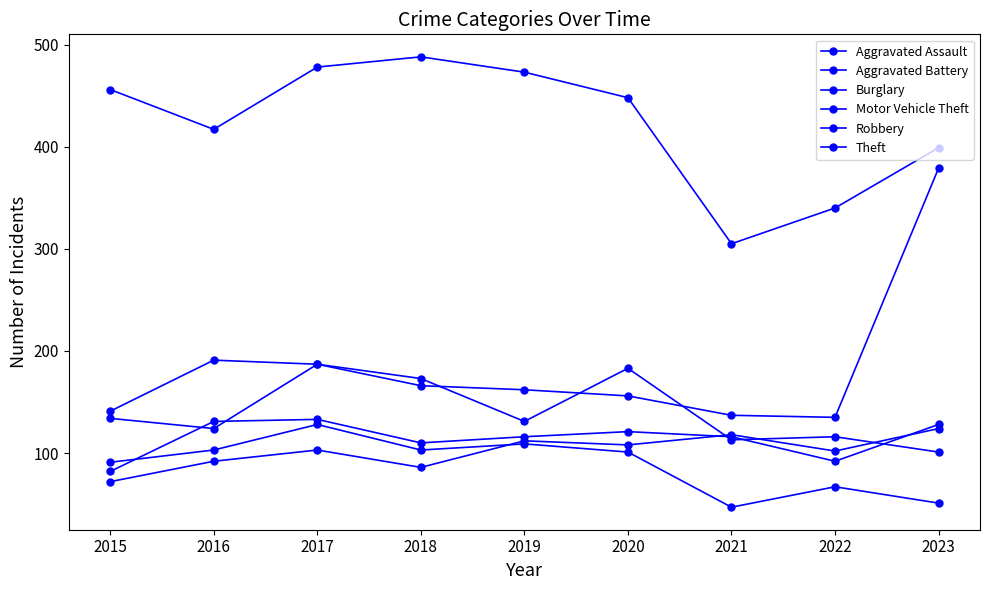

Count the number of data series in this chart.

6